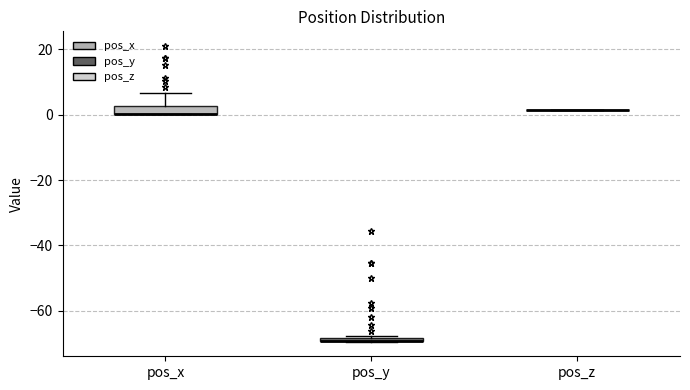

Where is the lower edge of the box for pos_x on the y-axis? The values are not printed on the chart, so give them approximately, as read against the axis.

0